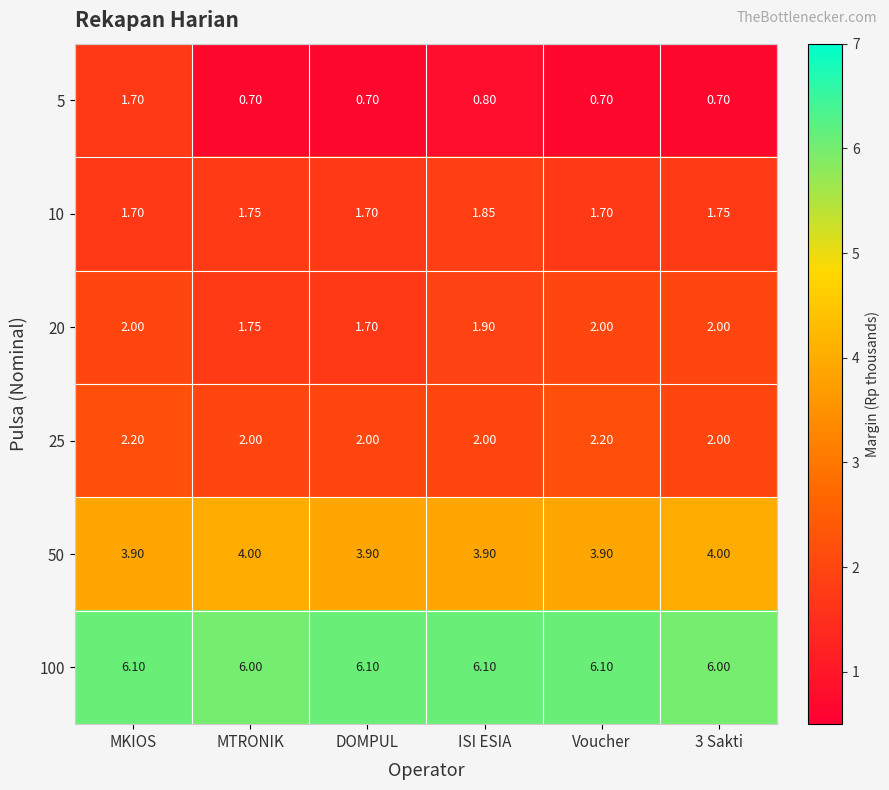

Which category has the highest value in the 10 series?

ISI ESIA